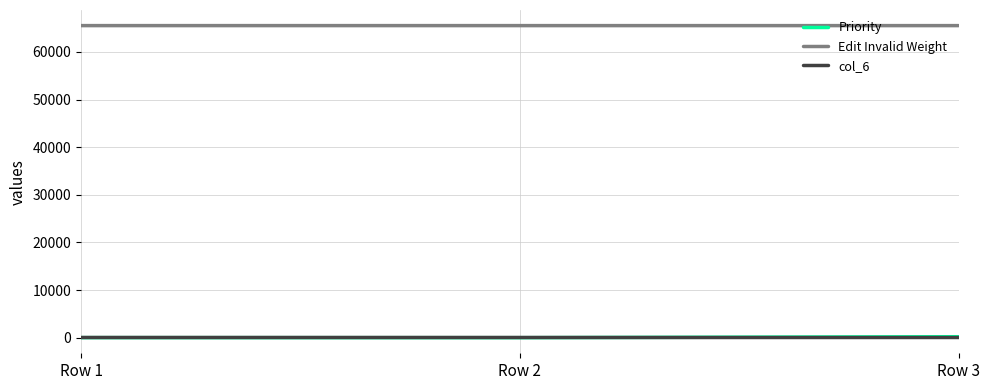

Count the Edit Invalid Weight values in the range 65534 to 65536.

3